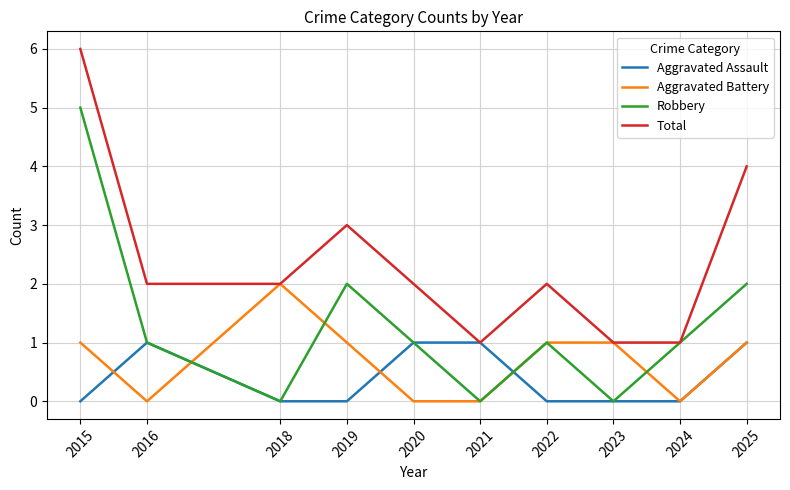

Which category has the highest value in the Aggravated Battery series?

2018